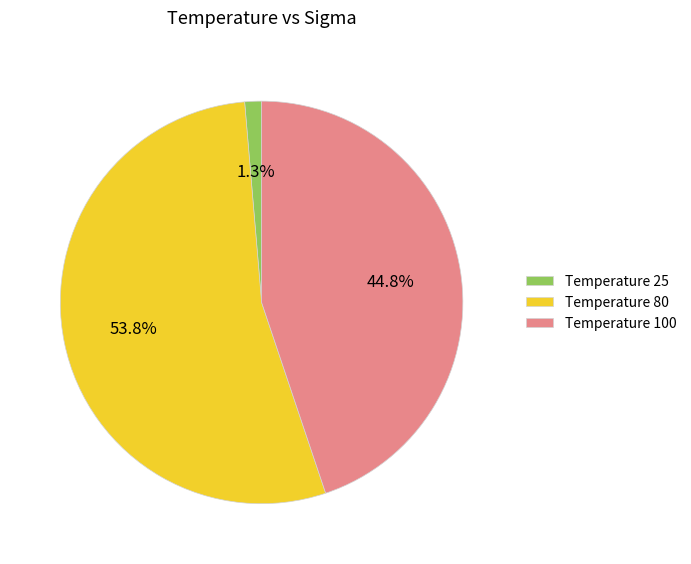

Which category has the biggest portion of the pie?

Temperature 80